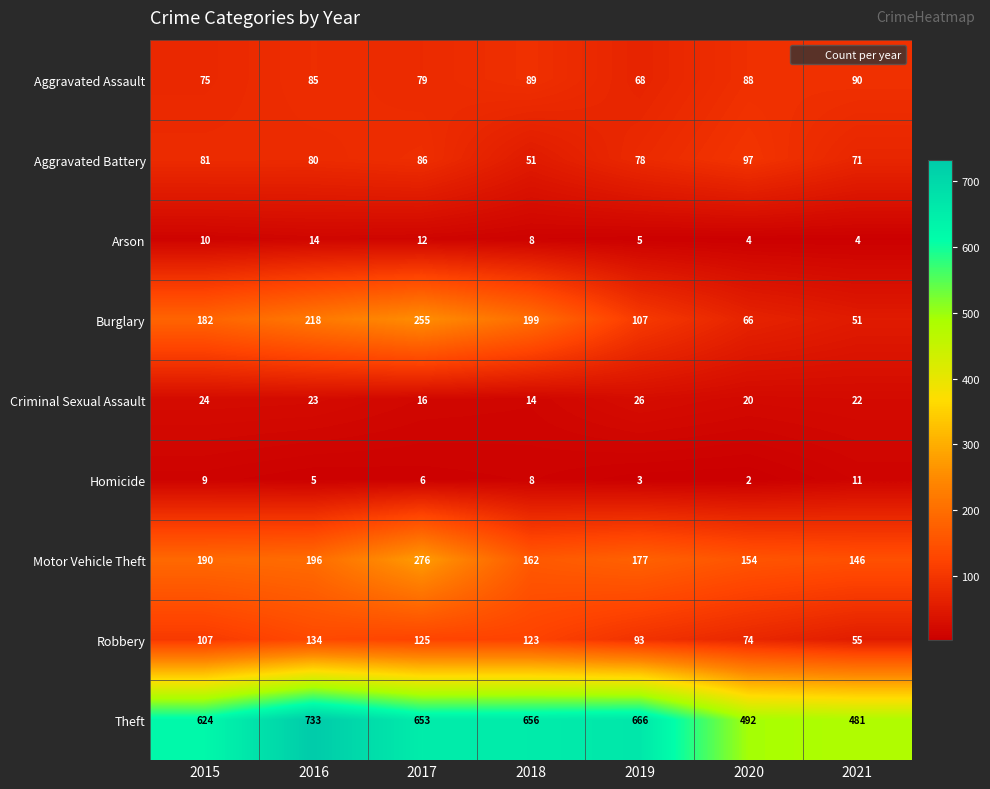

What is the sum of the Burglary values at 2015 and 2017?

437